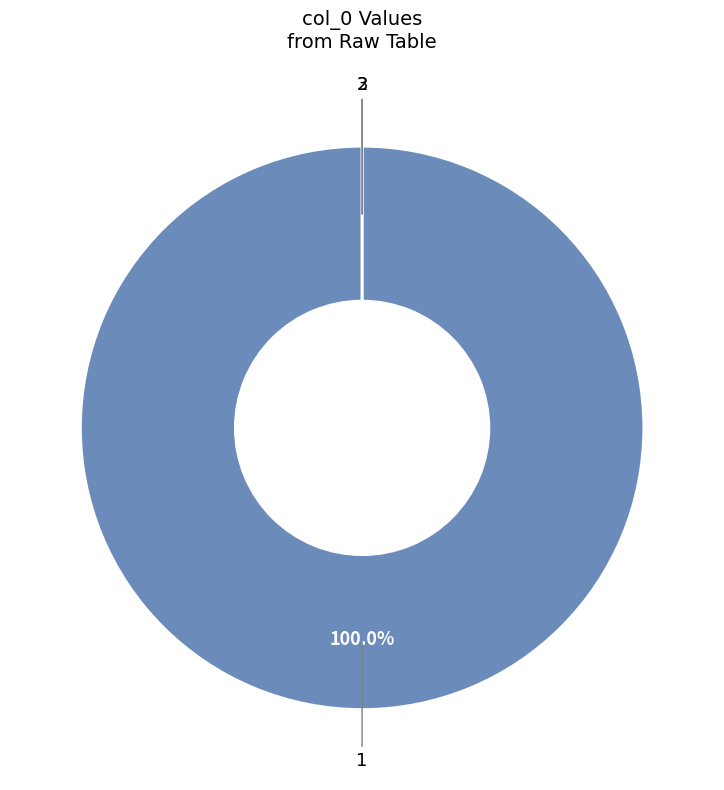

Count the number of slices in the pie.

3